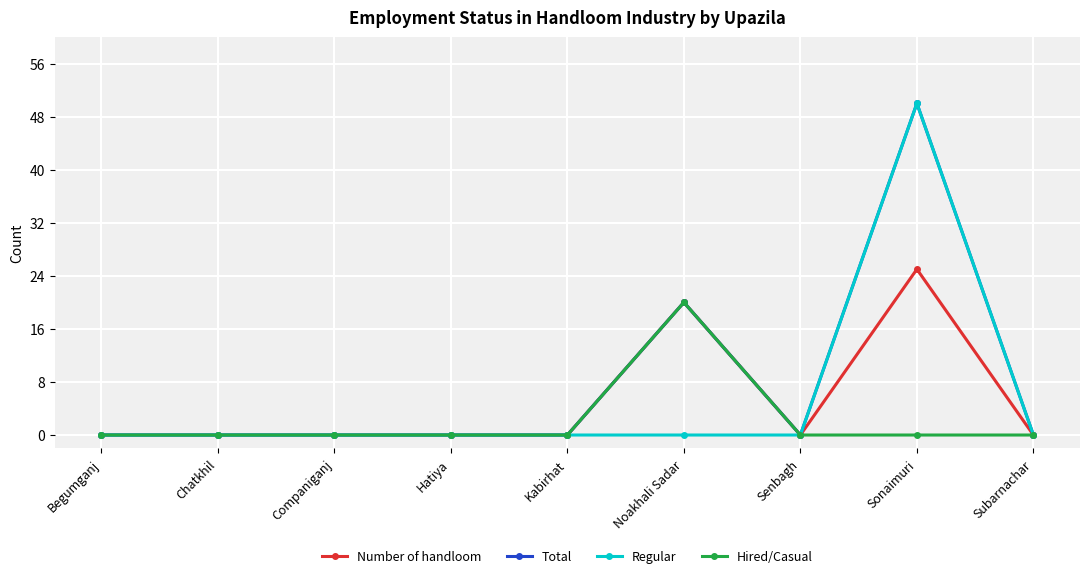

Is this an area chart (filled region under the line)?

No